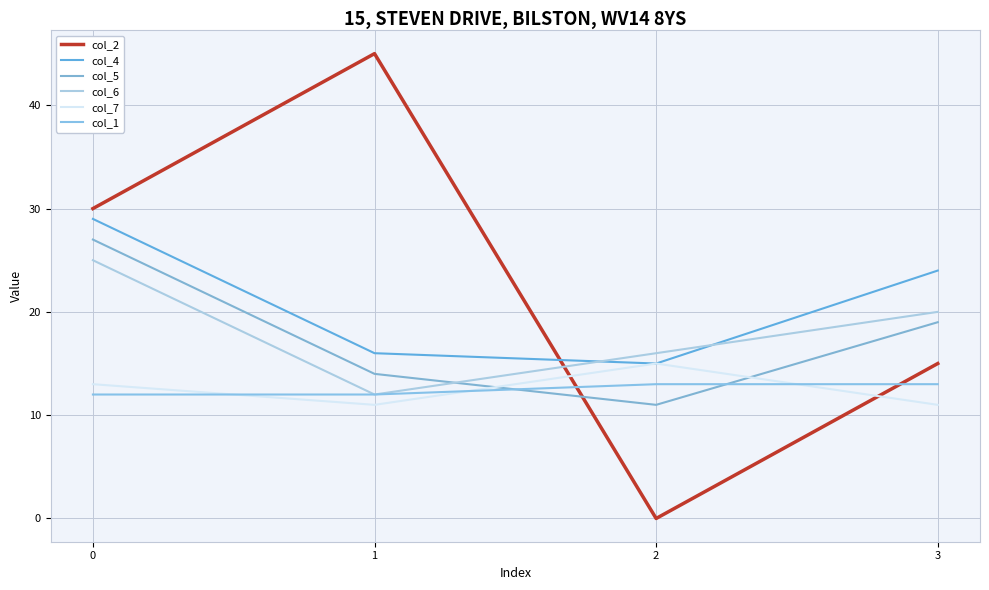

True or false: col_6 has more than 0 interior local peaks.

False